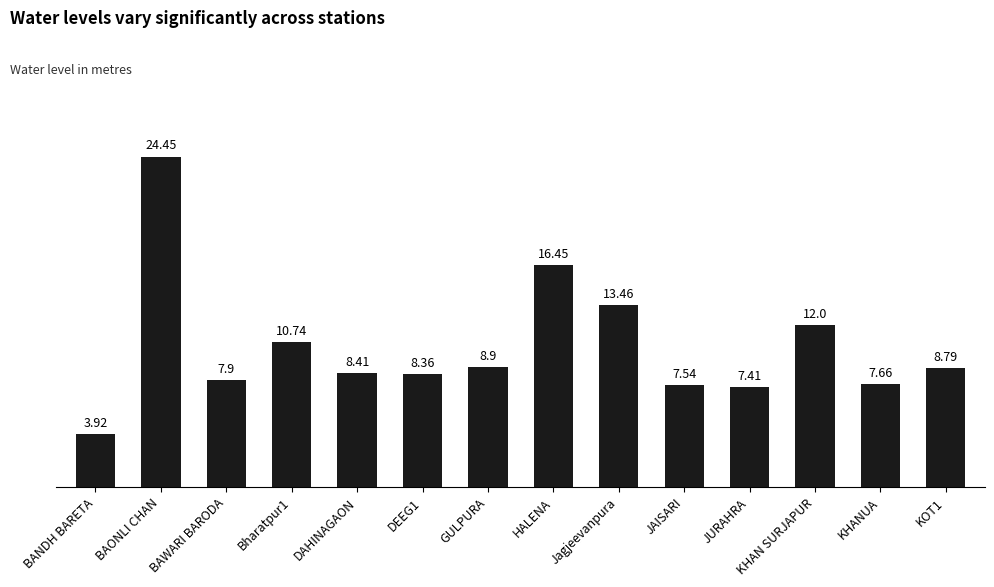

What is the sum of the values at GULPURA and KOT1?

17.7